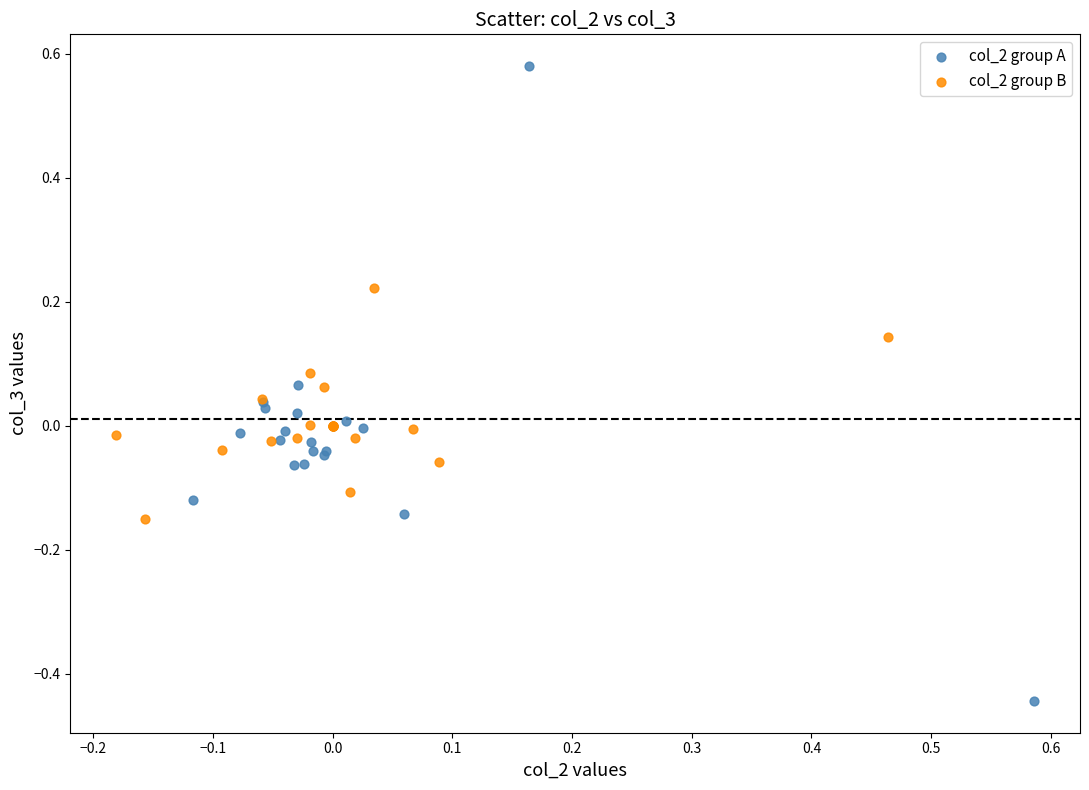

Which series reaches the maximum Y coordinate?

col_2 group A